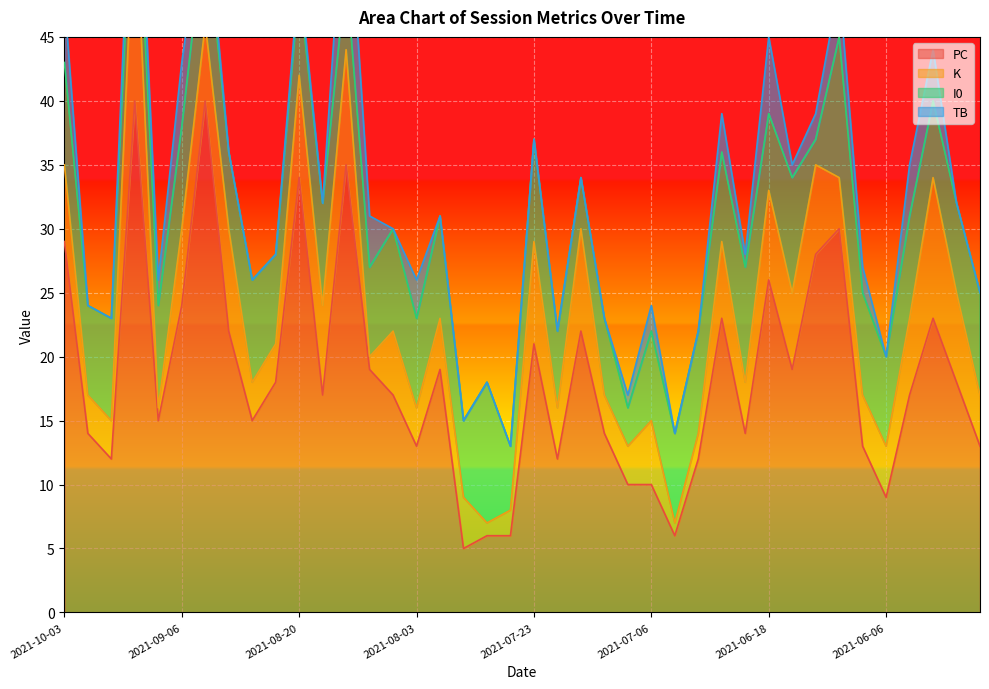

What is the difference between the highest and lowest values at 2021-08-12?

29